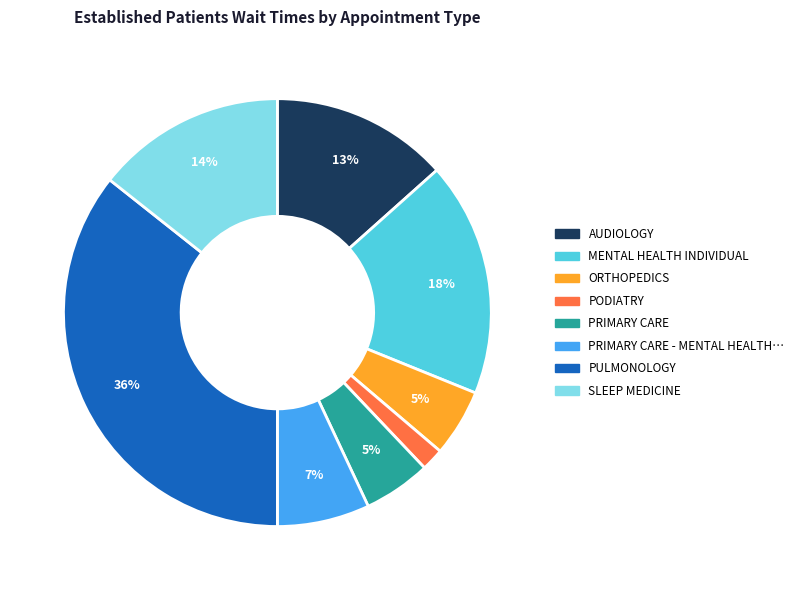

To the nearest percent, what is the difference between the largest and smallest slice percentages?

34%